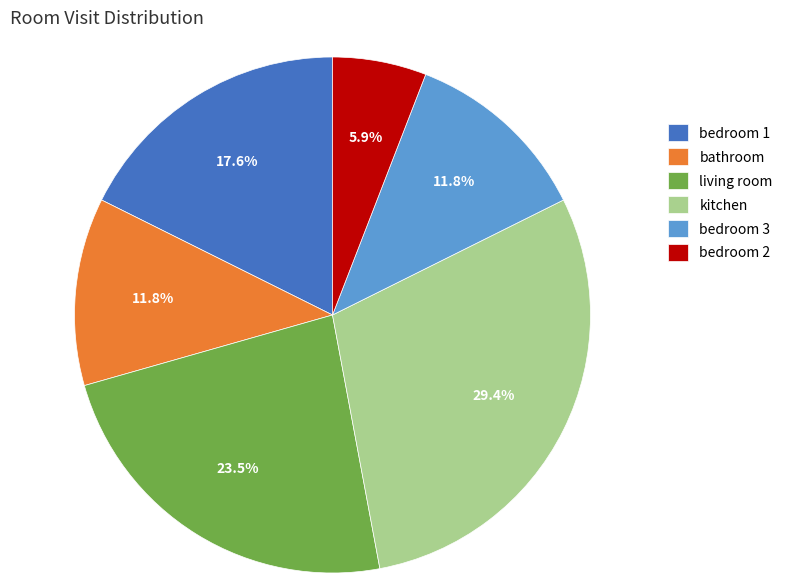

What is the smallest slice in the pie chart?

bedroom 2